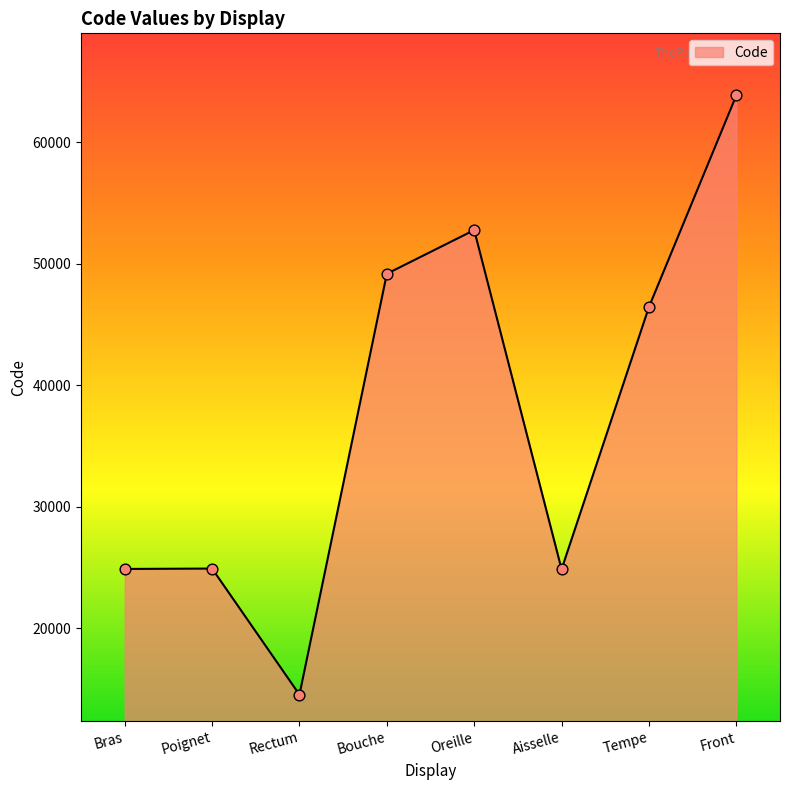

Approximately how many times larger is the value at Bras compared to Front?

0.4